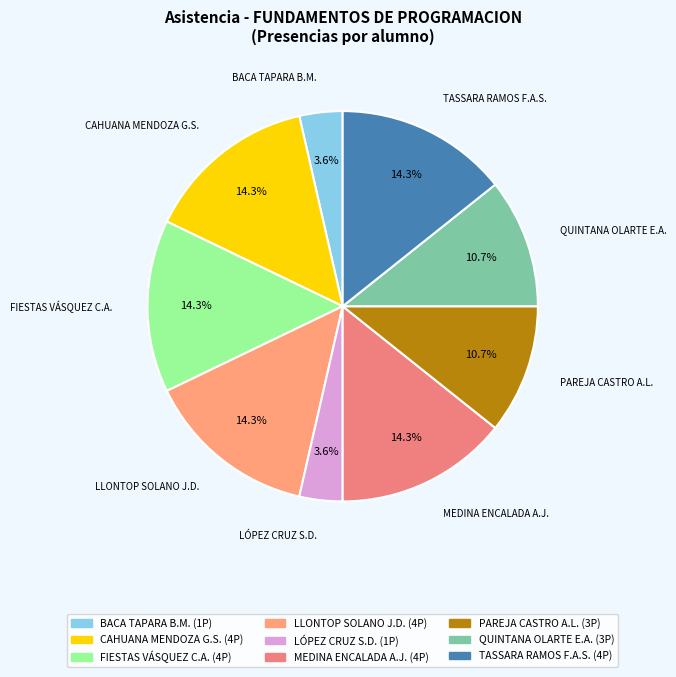

Count the number of slices in the pie.

9